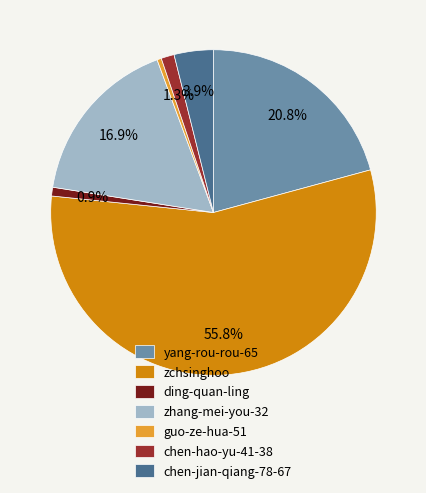

Between guo-ze-hua-51 and zchsinghoo, which is larger?

zchsinghoo